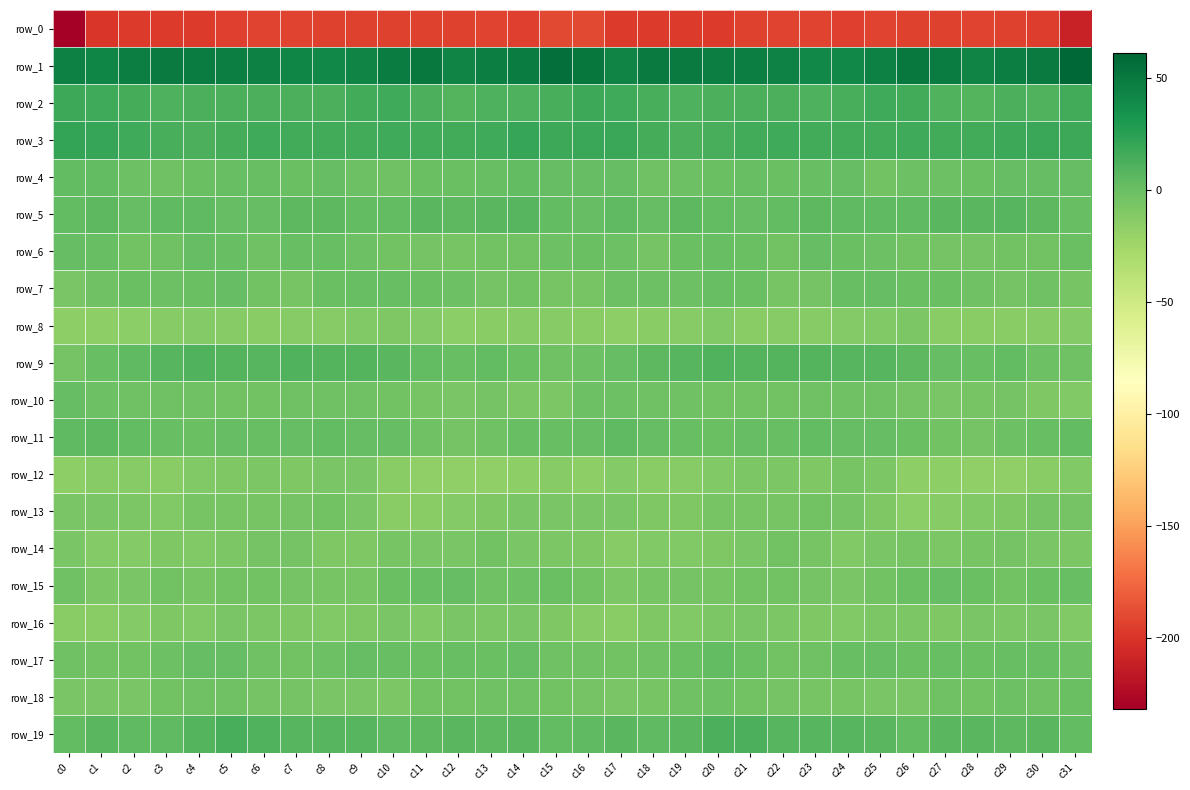

How many values in the row_2 series are below 12?

10